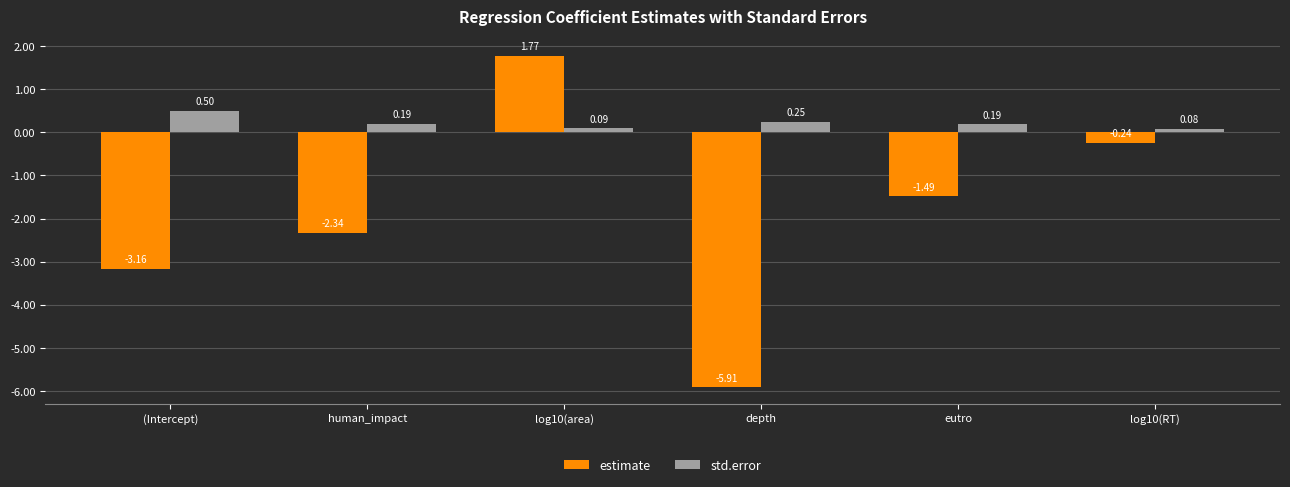

What position from the right is log10(RT)?

1